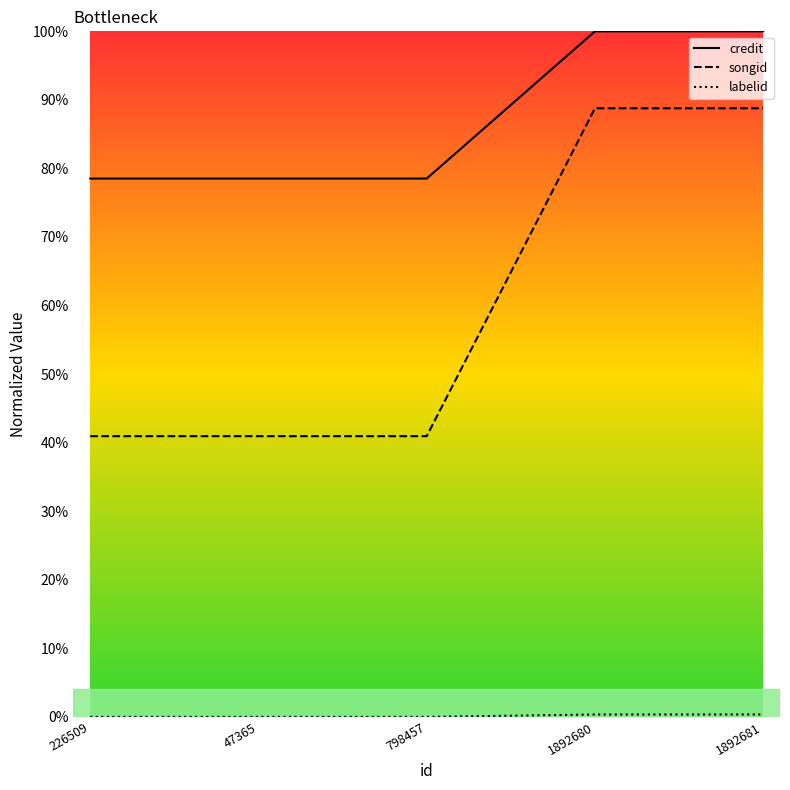

Does the chart display data point markers on the line(s)?

No